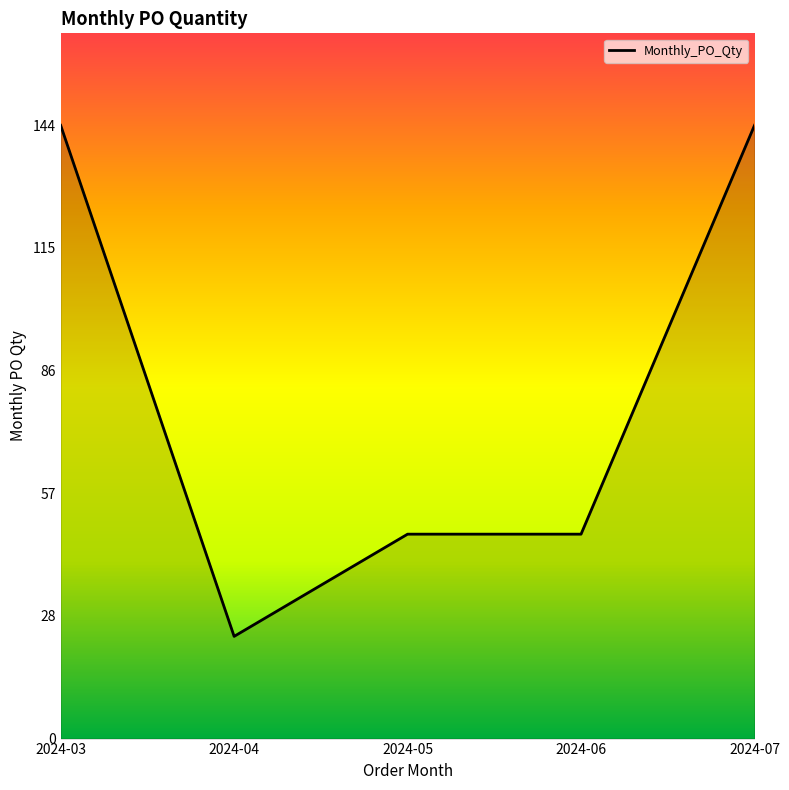

What is the sum of all values?

408